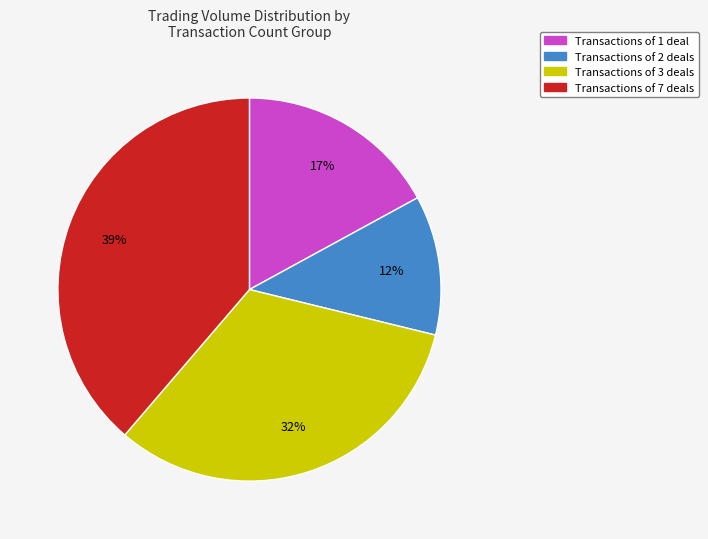

Is there a majority slice in this chart?

No